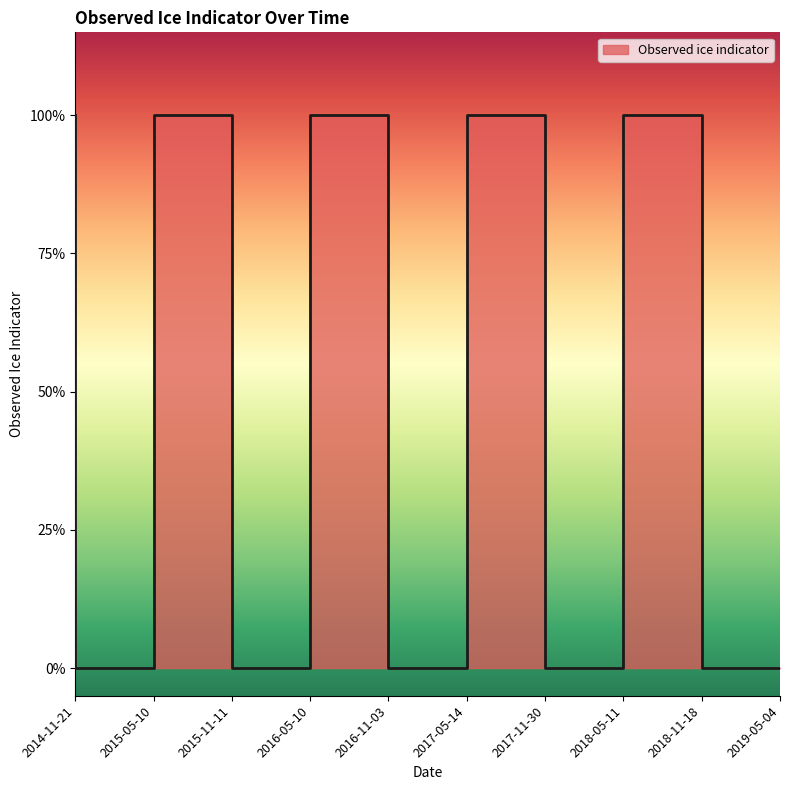

How many values are between 0 and 1?

10